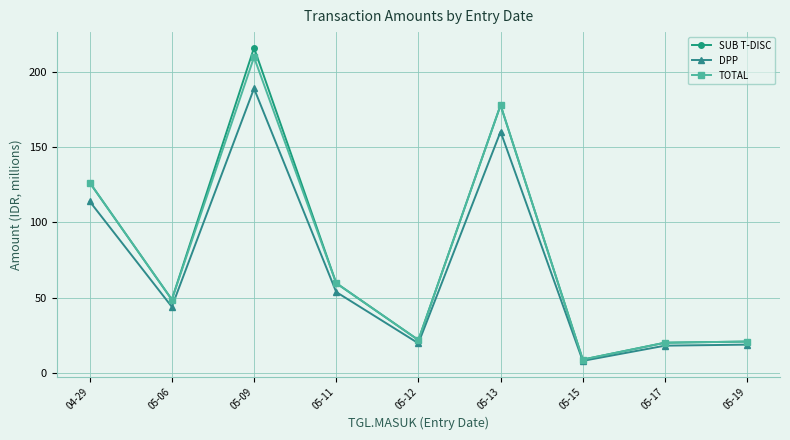

What is the approximate value of DPP at 05-17?

17.9